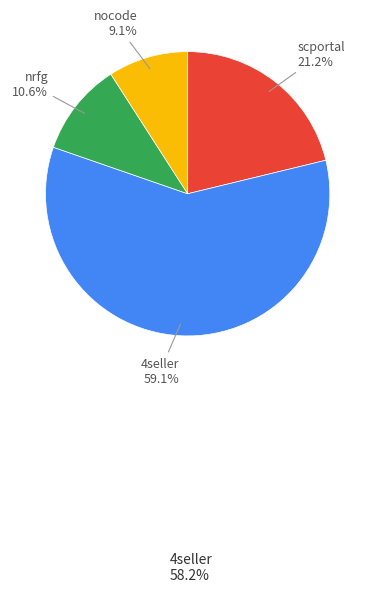

Is there a majority slice in this chart?

Yes